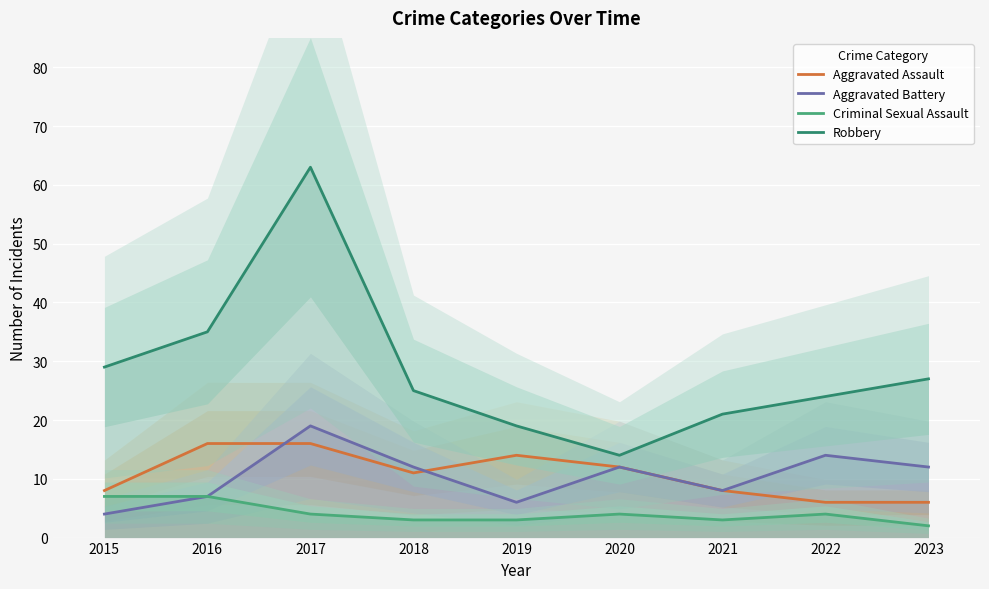

True or false: Robbery and Aggravated Assault cross at least once.

False